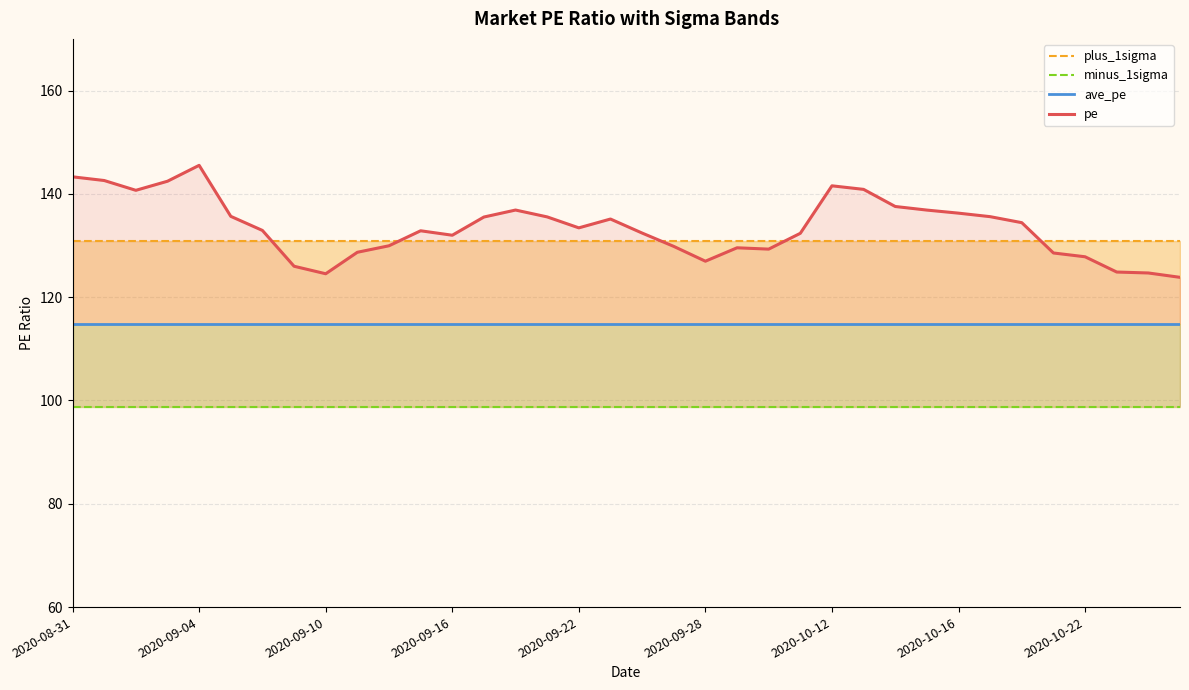

Is this an area chart (filled region under the line)?

No